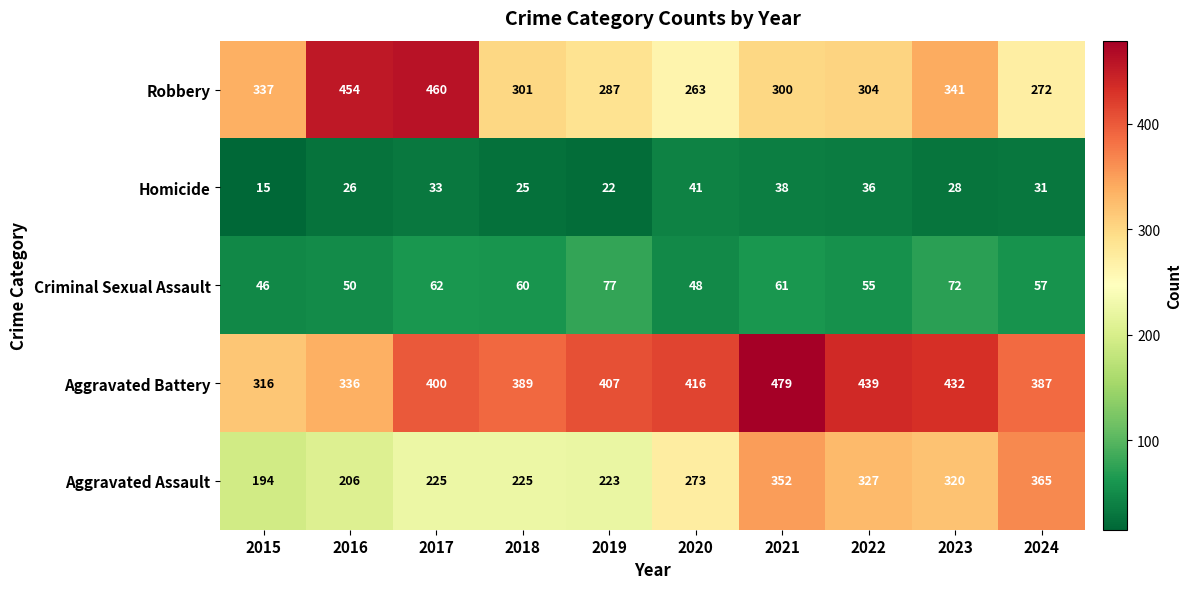

How many distinct data groups are displayed?

5